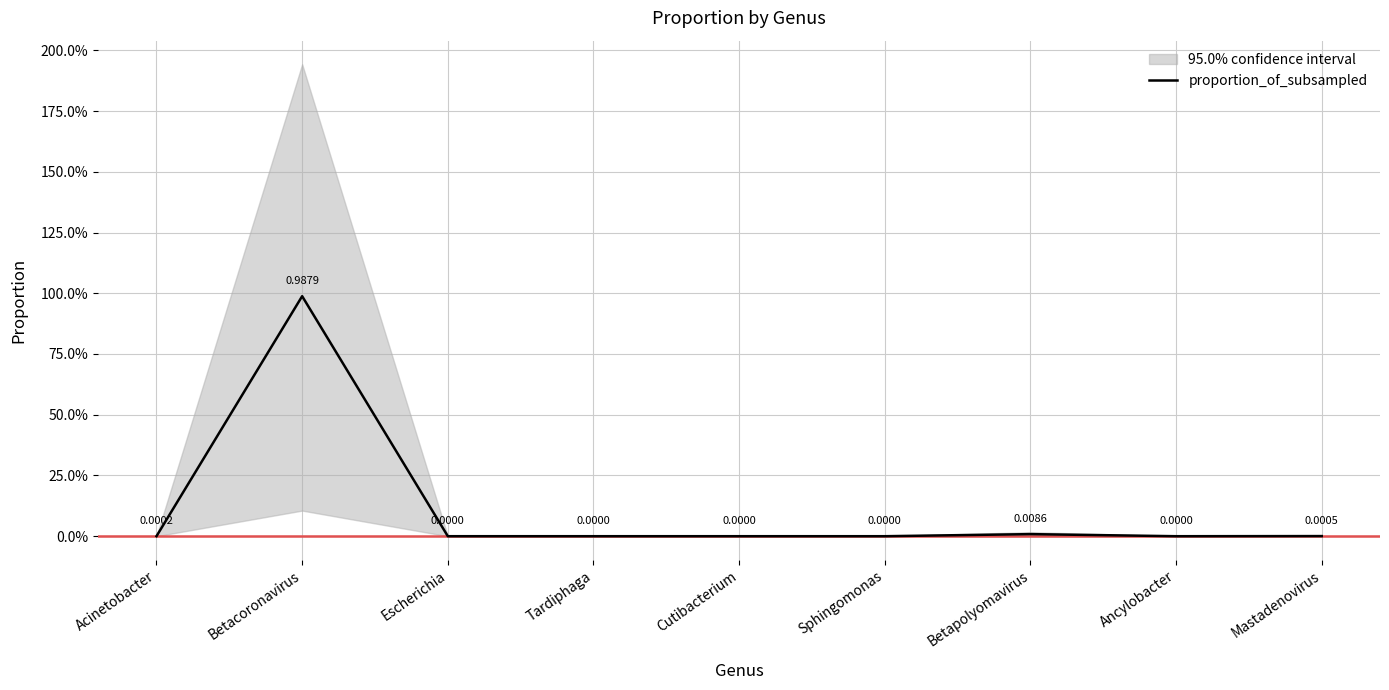

Rank the categories by value from highest to lowest.

Betacoronavirus, Betapolyomavirus, Mastadenovirus, Acinetobacter, Escherichia, Tardiphaga, Cutibacterium, Sphingomonas, Ancylobacter